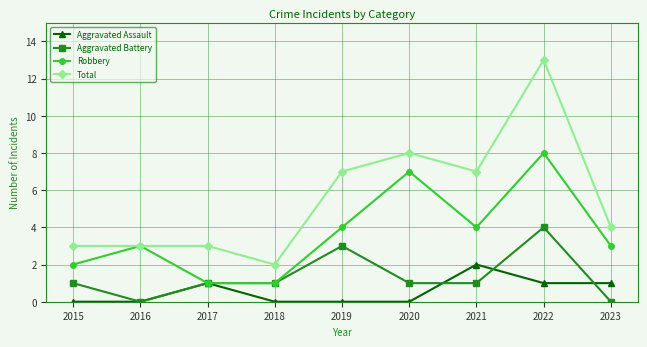

In Robbery, how many points are higher than both neighbors (excluding endpoints)?

3